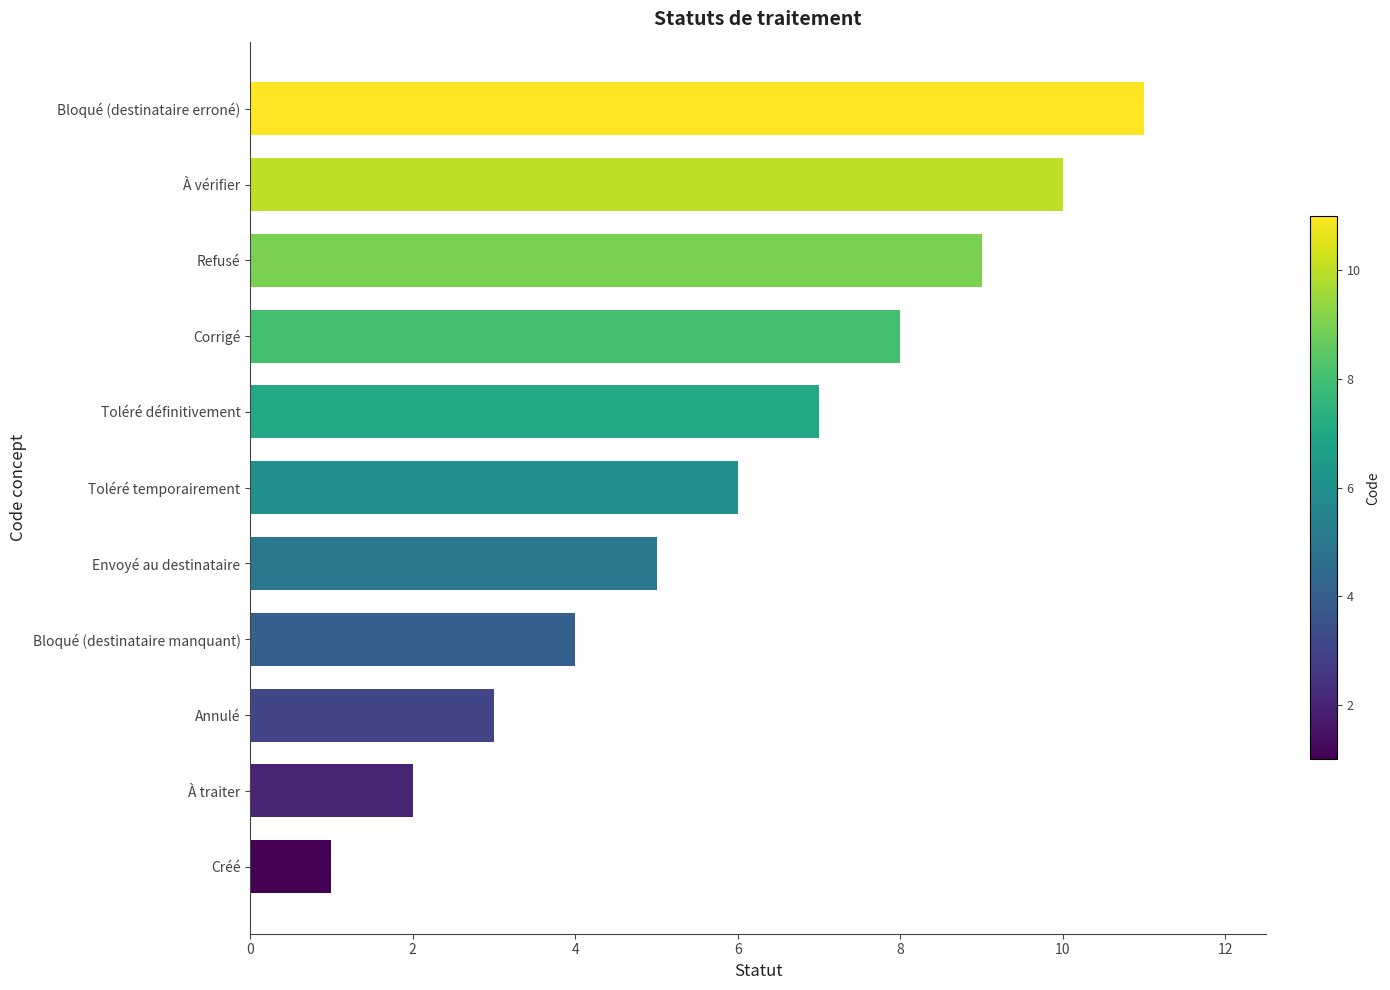

What is the change in value from À traiter to Envoyé au destinataire?

+3